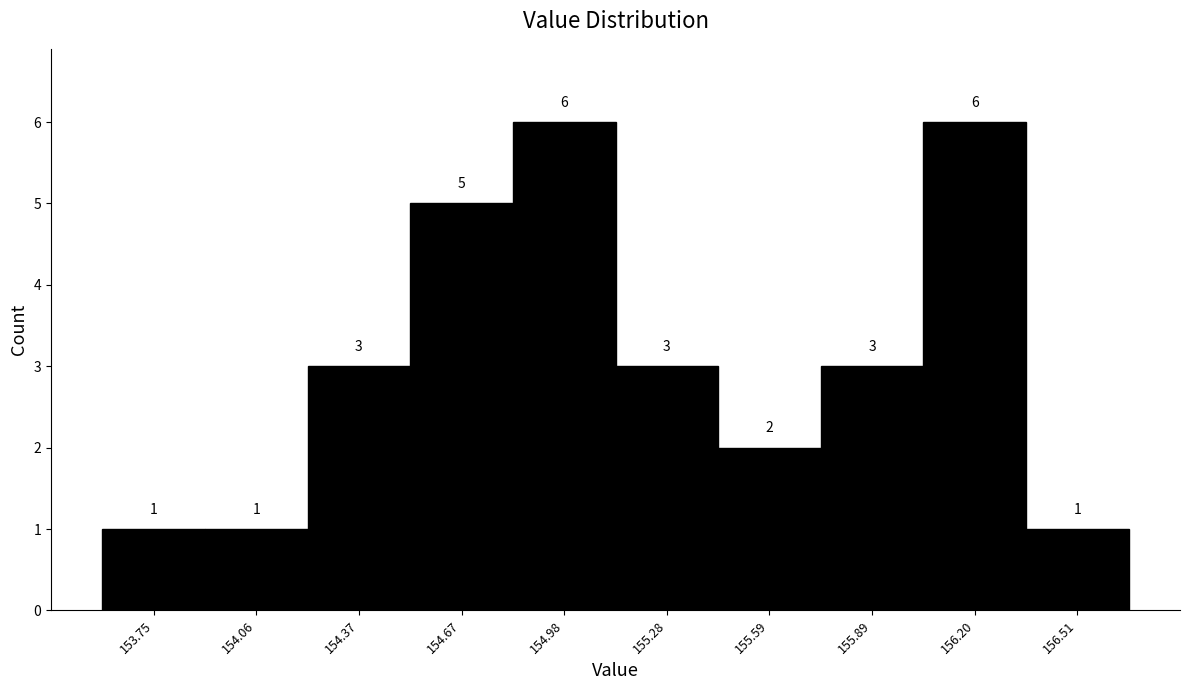

What is the height of the bar covering 155.45 to 155.75 on the x-axis? The bar edges are not printed on the chart, so give them approximately, as read against the axis.

2